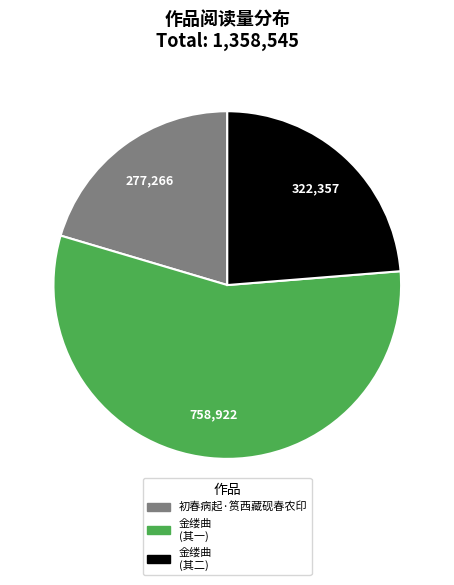

Is there a majority slice in this chart?

Yes